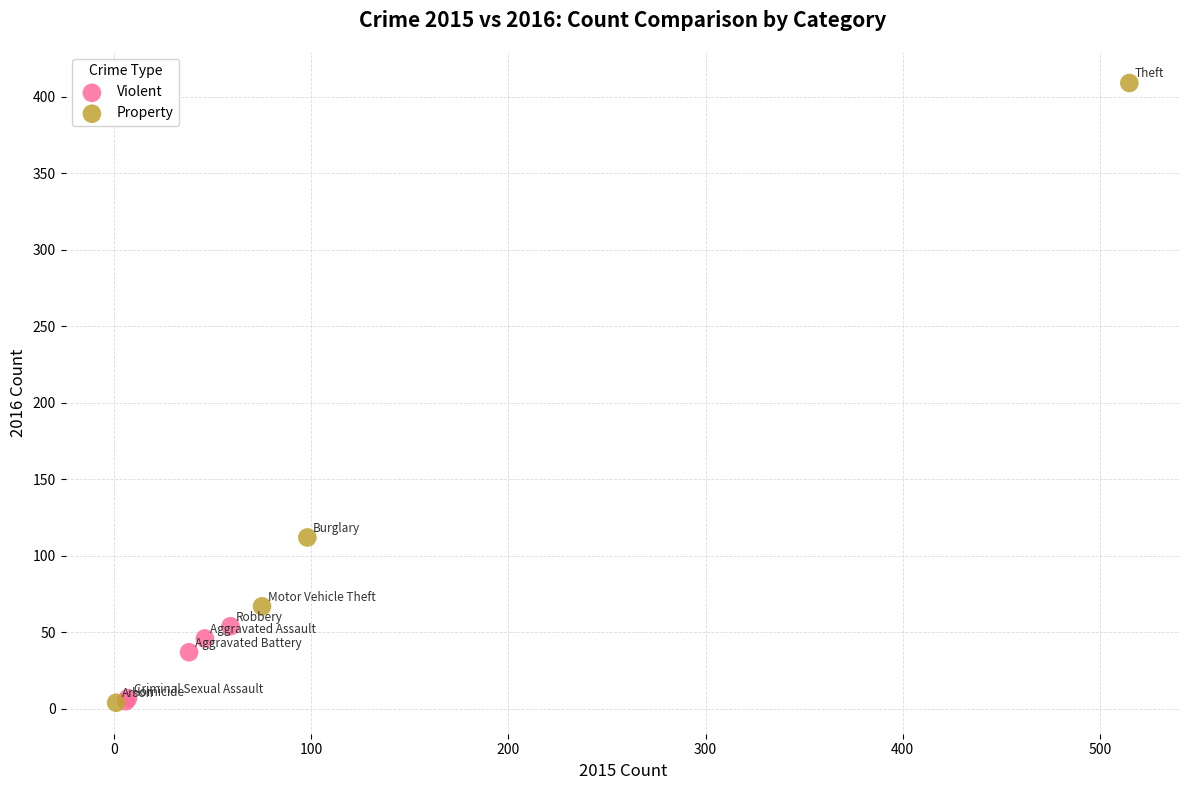

Which series has the widest spread of Y values?

Property